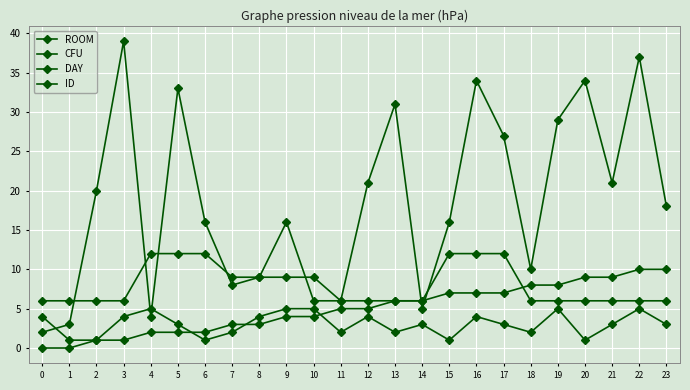

What is the value of the ROOM point at the 8th from the left?

8